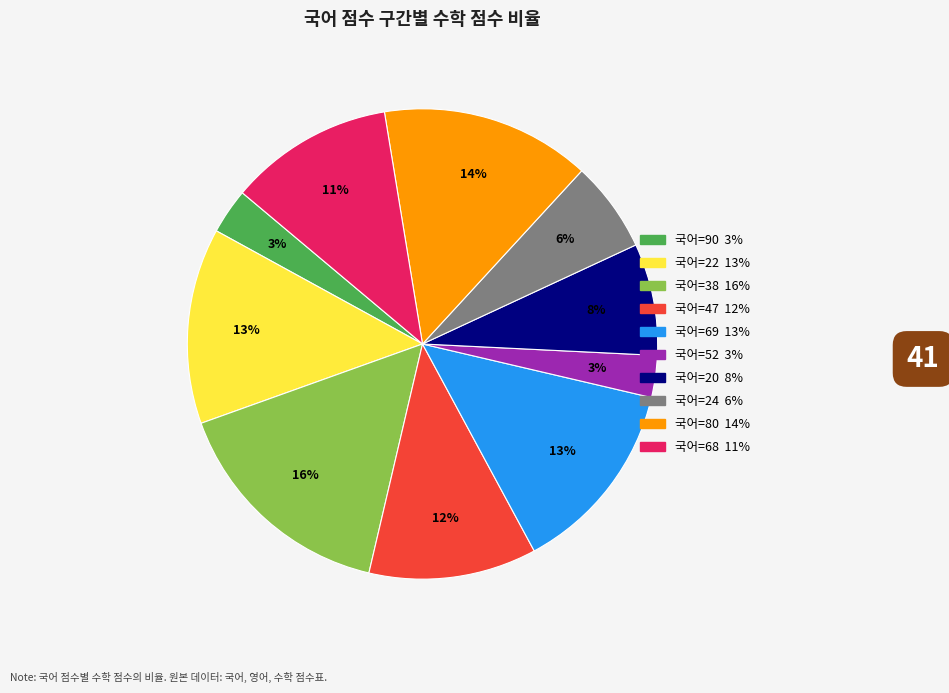

Count the number of slices in the pie.

10